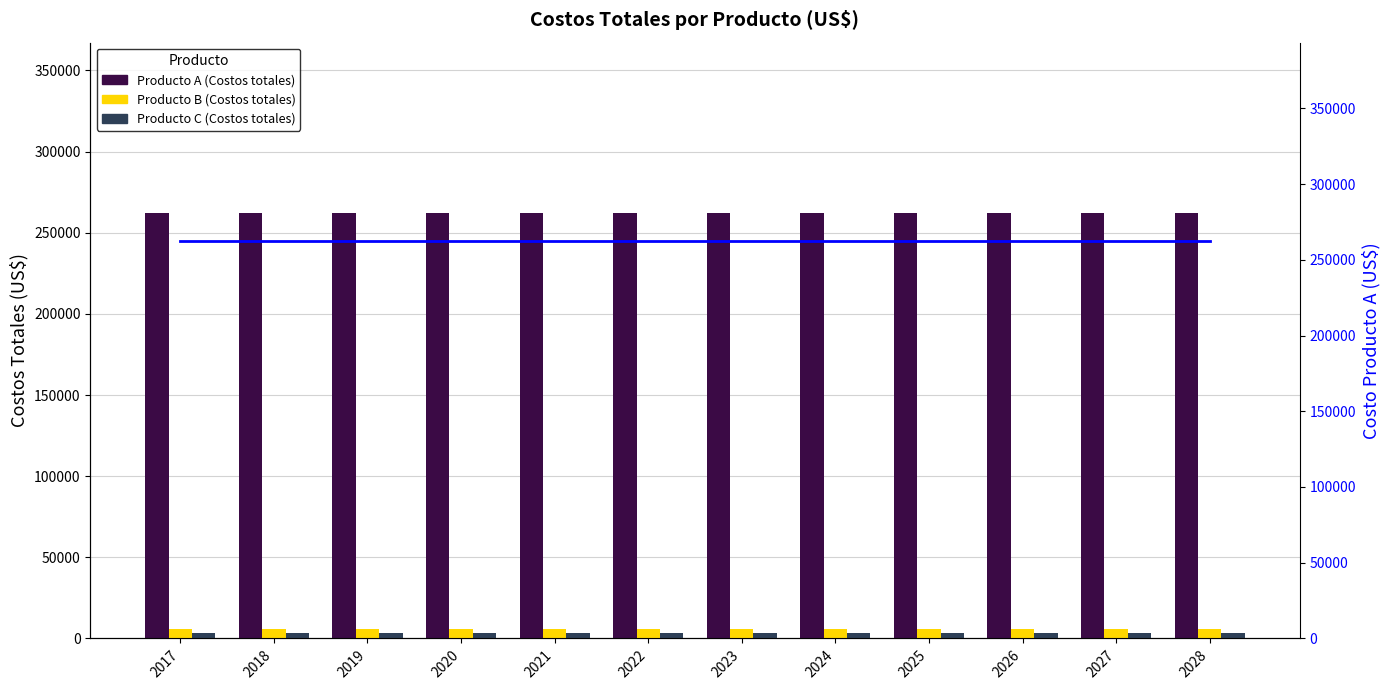

At which category does the chart reach its minimum across all series?

2017